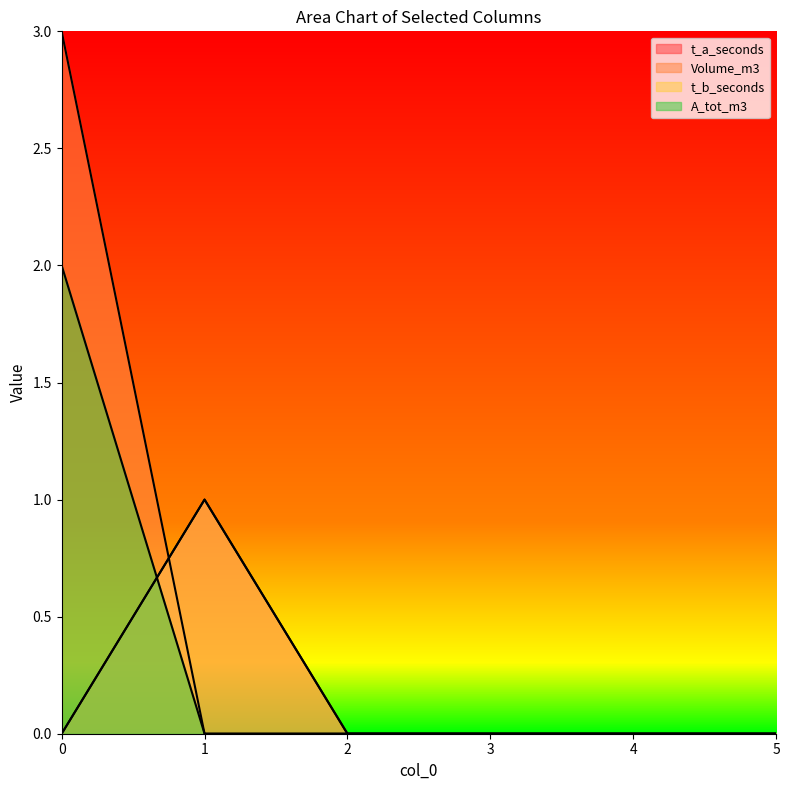

Does the chart display data point markers on the line(s)?

No